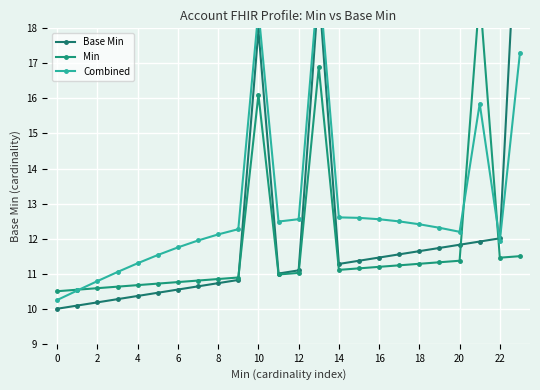

At which label does Min reach its peak?

21